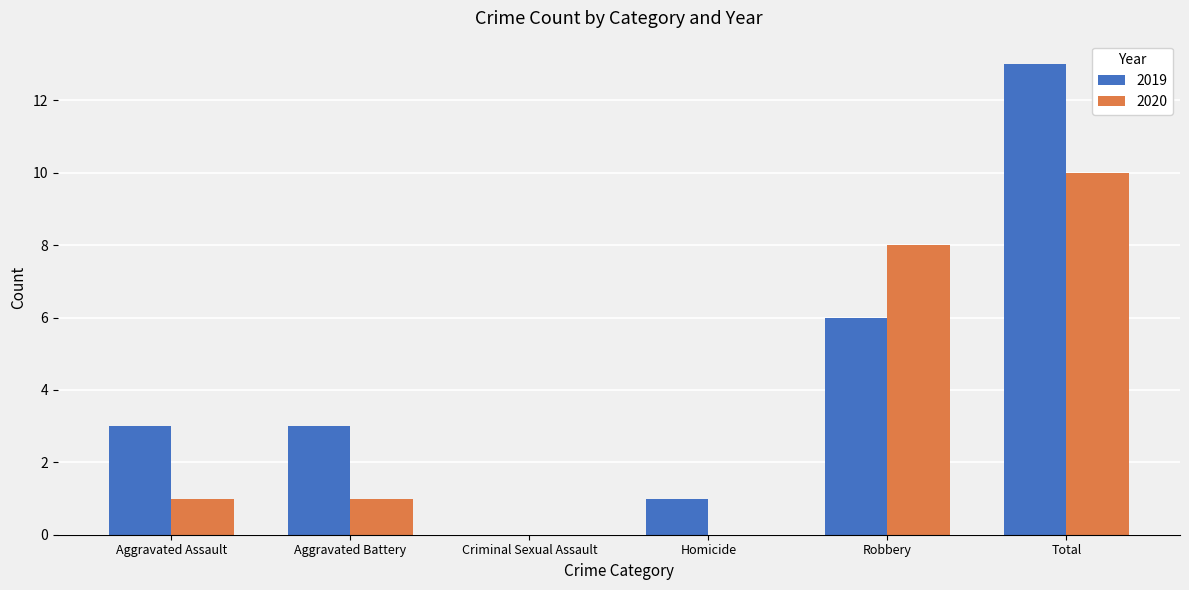

What is the approximate value of 2019 at Homicide?

1